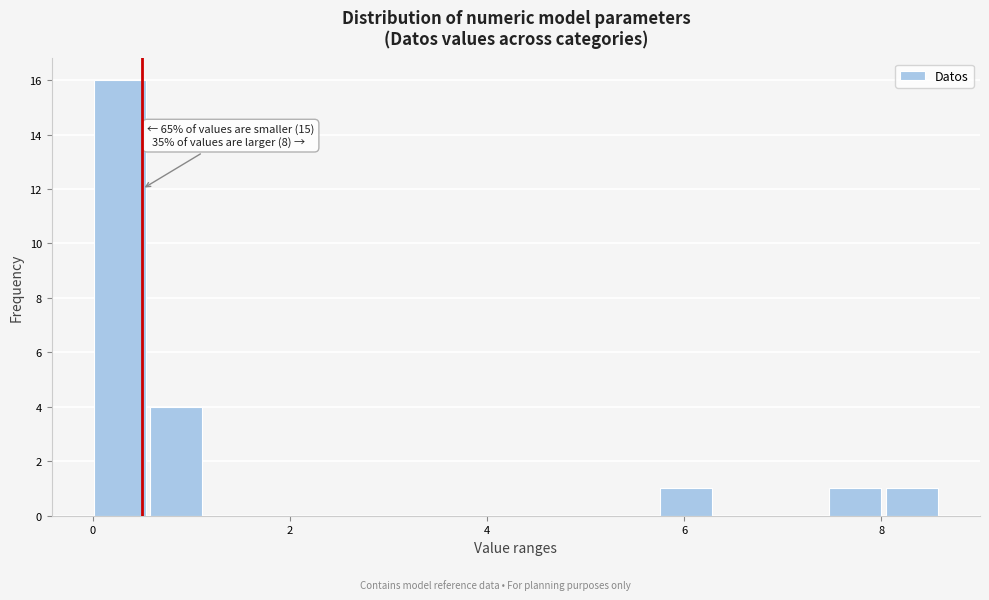

Around what value on the x-axis is the tallest bar? Give the approximate position of its centre, as read against the axis.

0.2